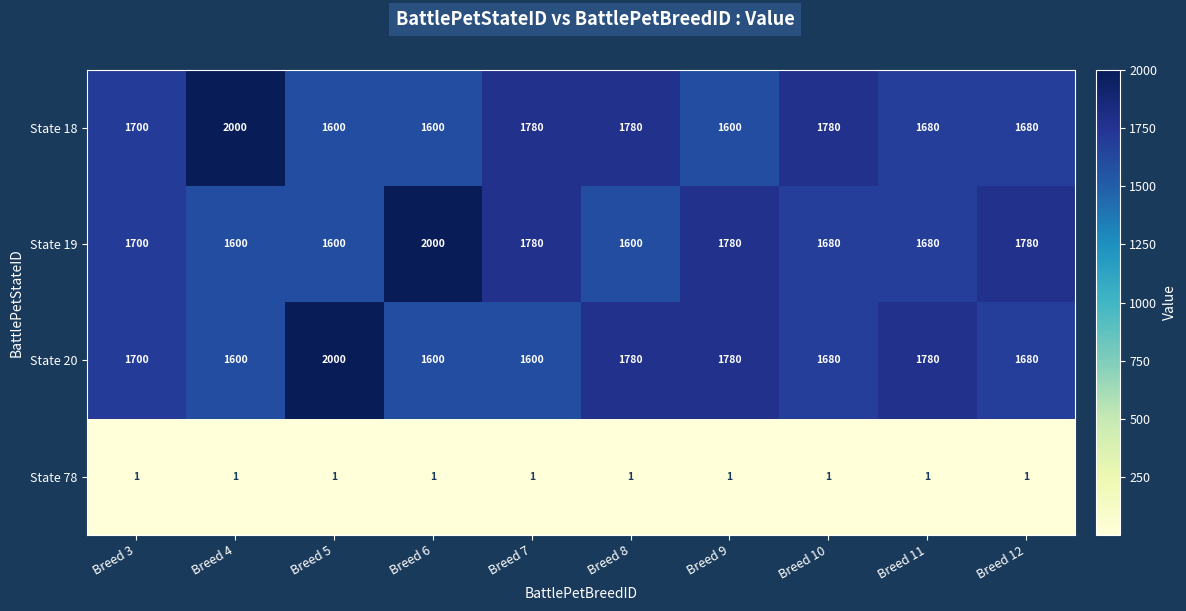

What is the spread (max minus min) of values at Breed 12?

1779